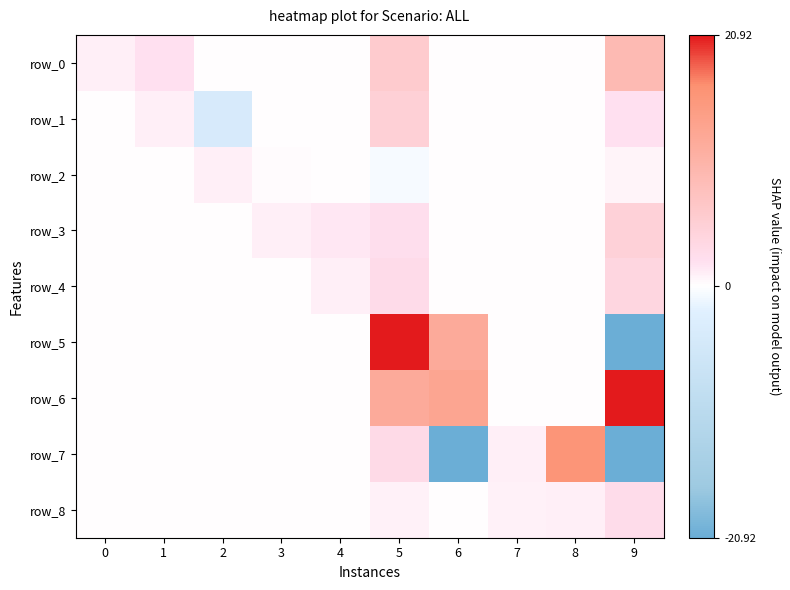

Which series has the largest range (max minus min)?

row_5